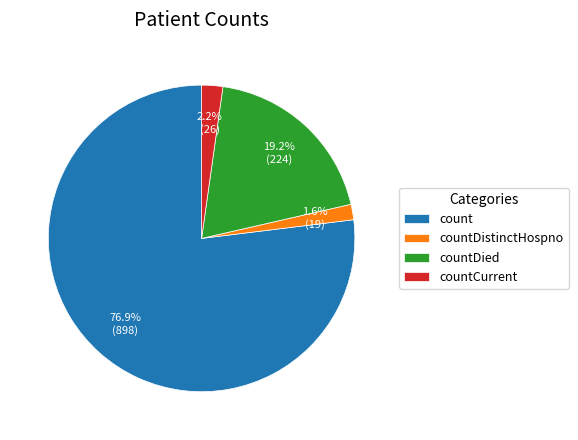

Rank the categories by value from lowest to highest.

countDistinctHospno, countCurrent, countDied, count